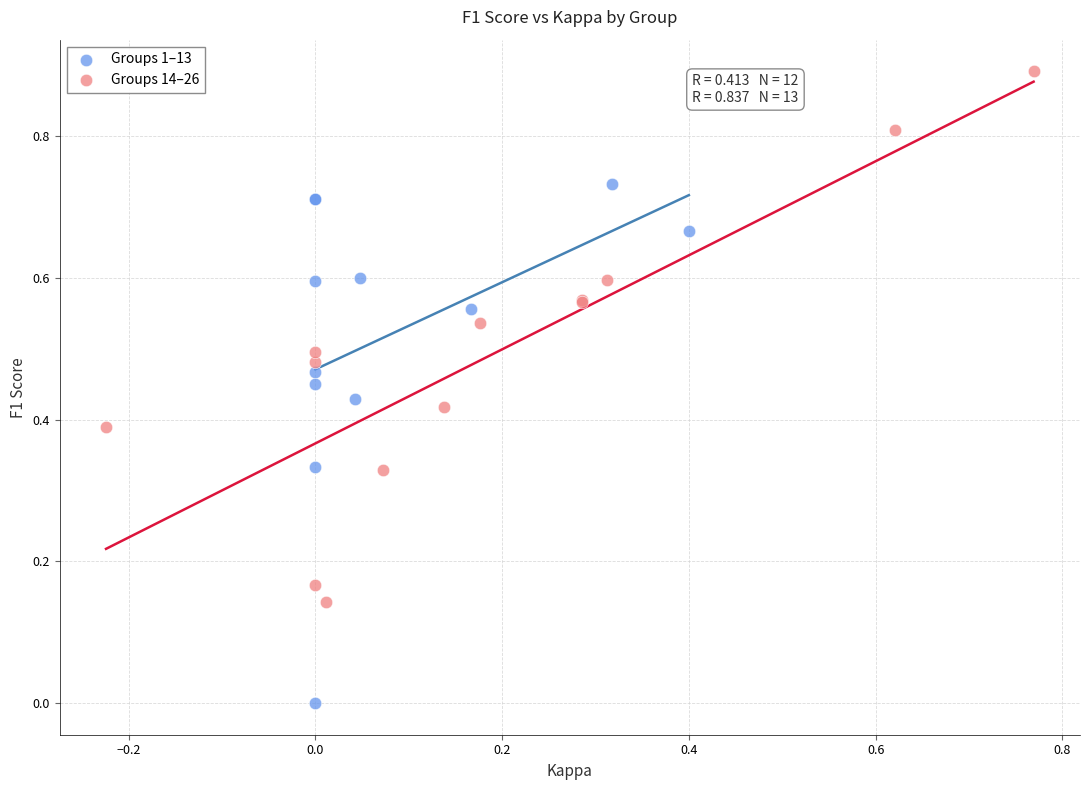

Which series reaches the minimum Y coordinate?

Groups 1–13